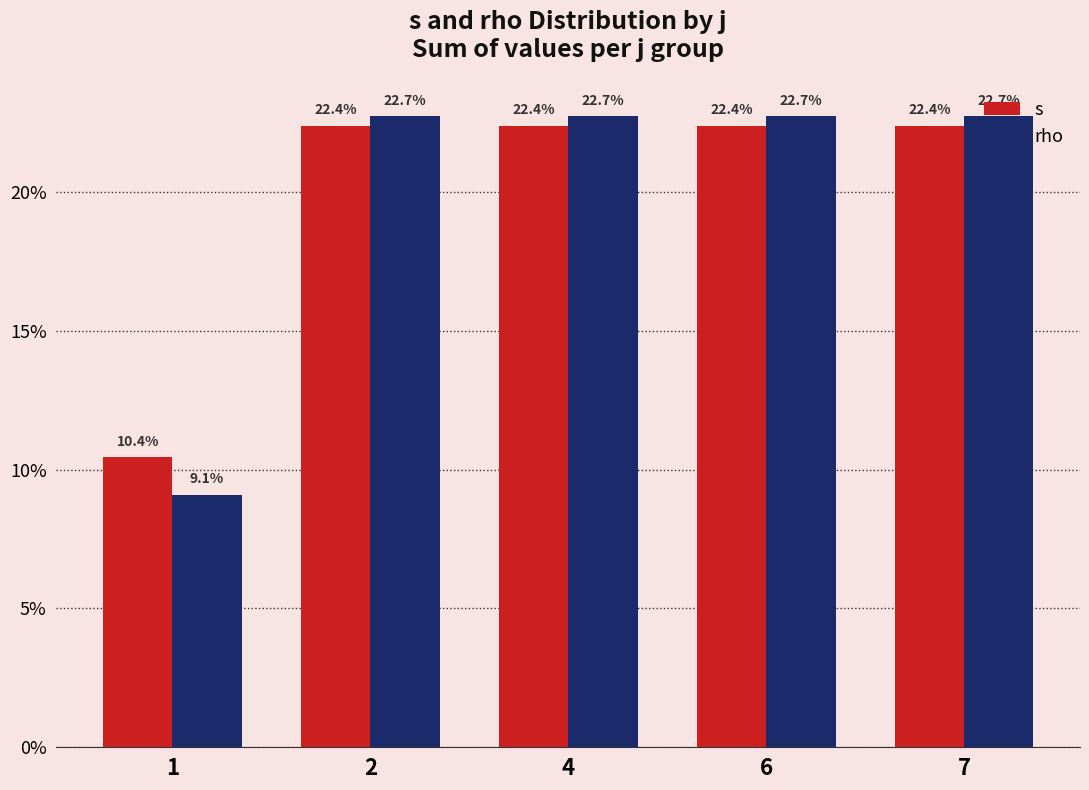

Which category has the lowest value across all series?

1